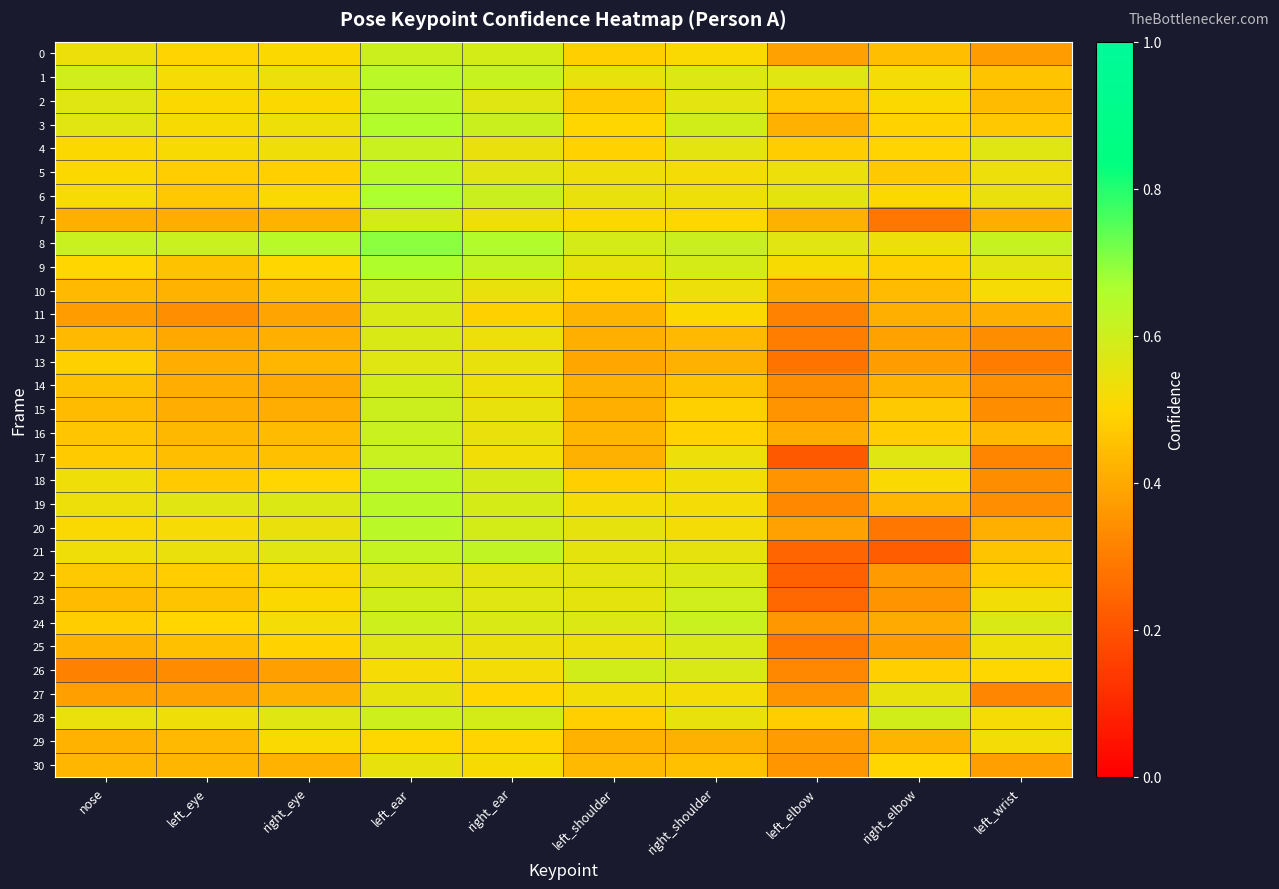

What is the total value across all series at nose?

14.9